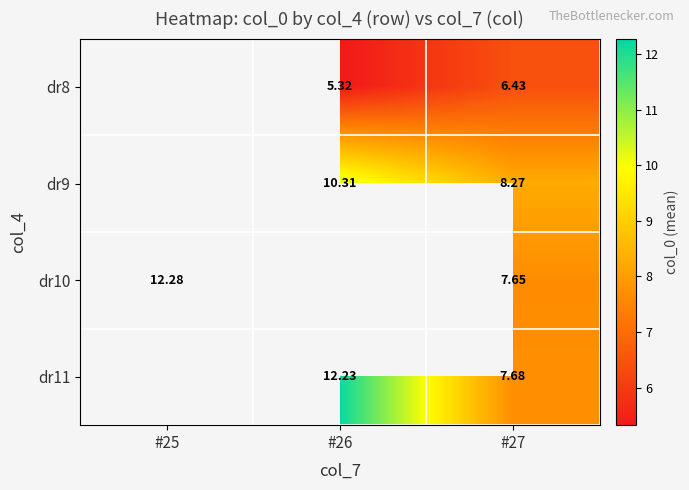

Between #26 and #27, which is larger?

#27